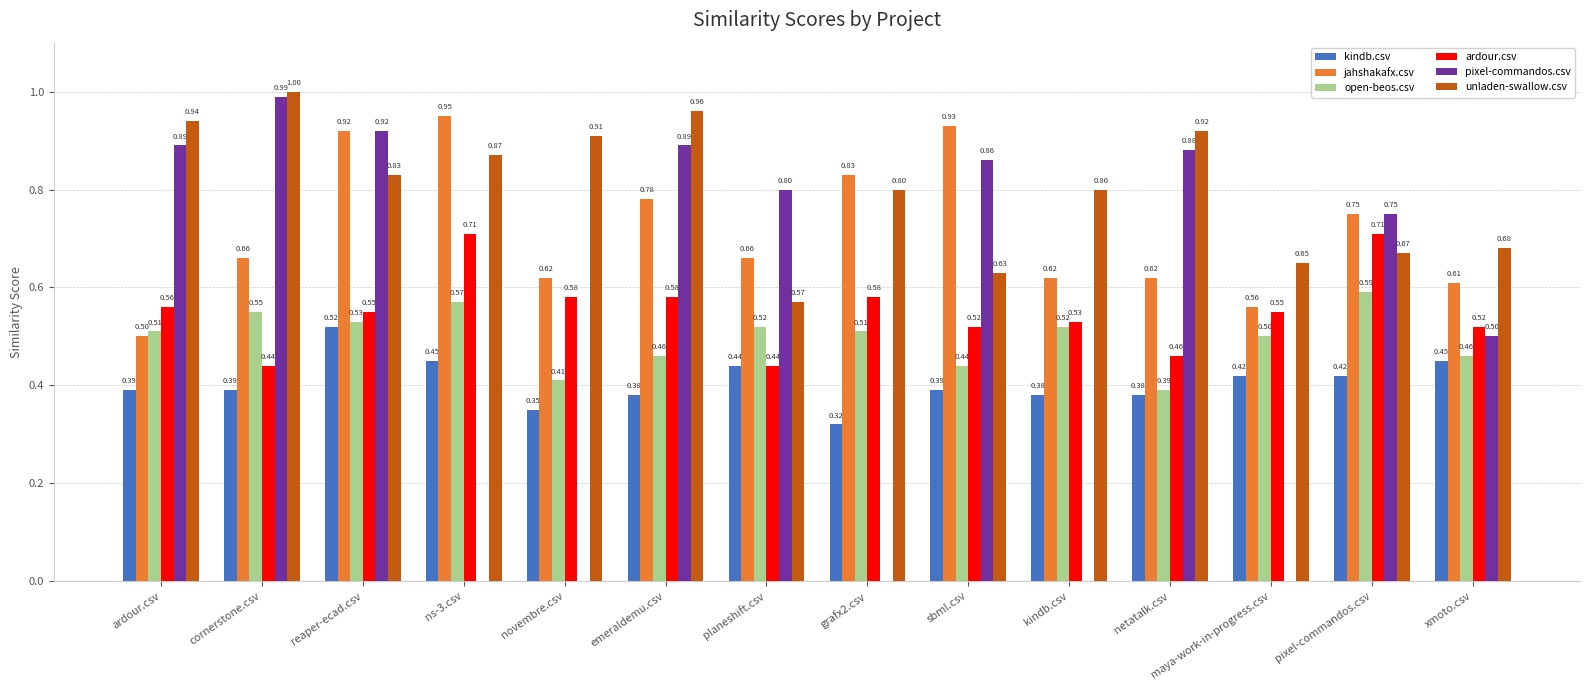

Which series changed the most between novembre.csv and xmoto.csv?

pixel-commandos.csv